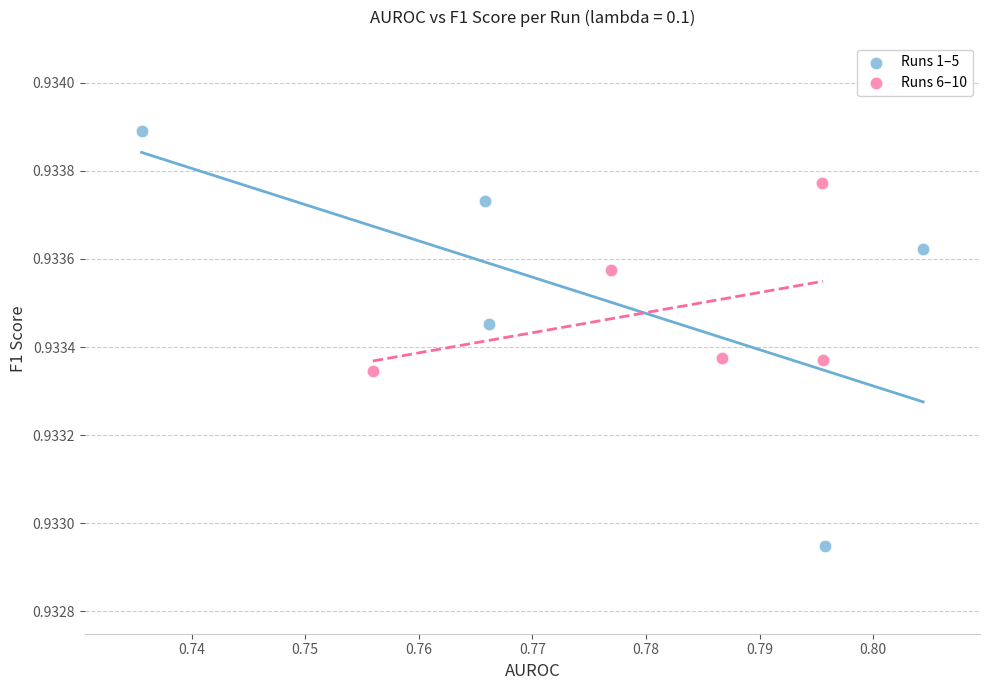

Which series contains the lowest Y value?

Runs 1–5